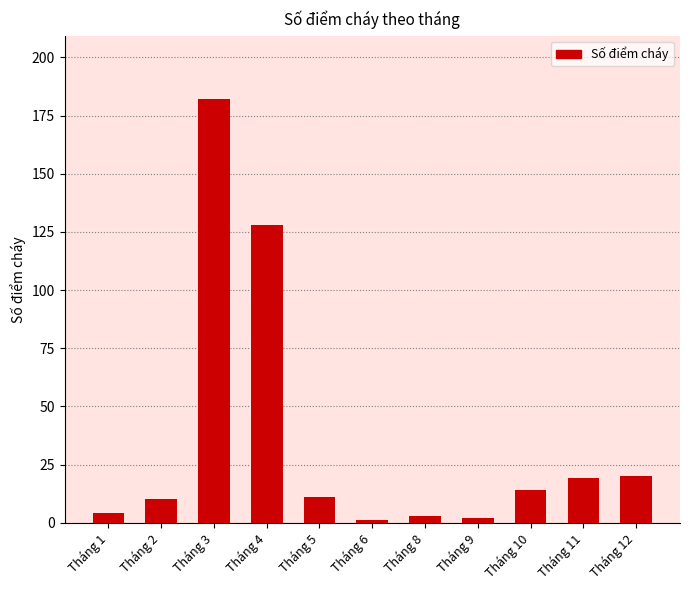

What is the greatest value displayed?

182